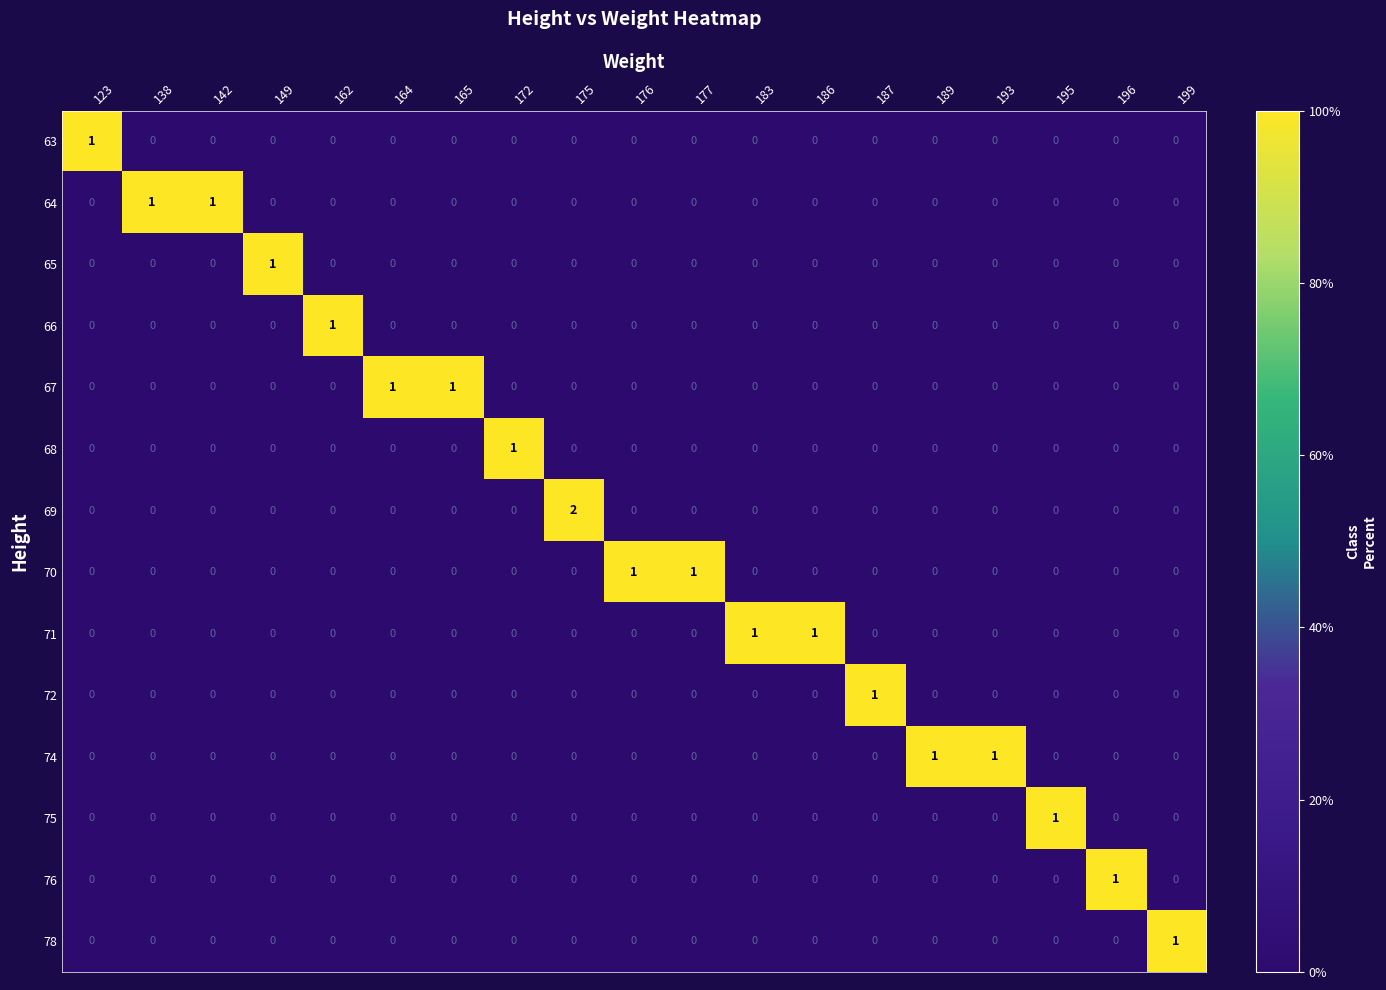

Count the 70 values in the range 0 to 1.

19